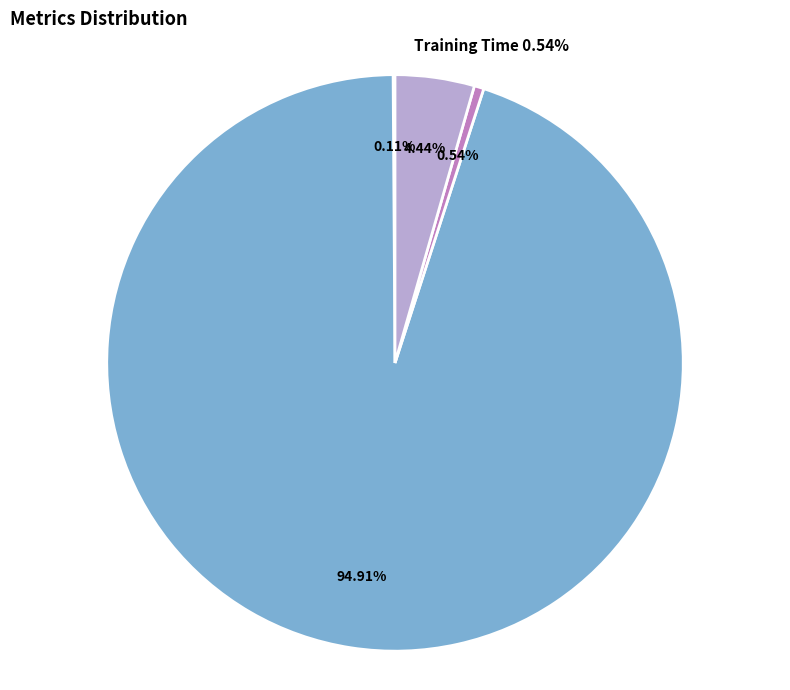

To the nearest percent, what percentage of the pie is Inference Time?

4%